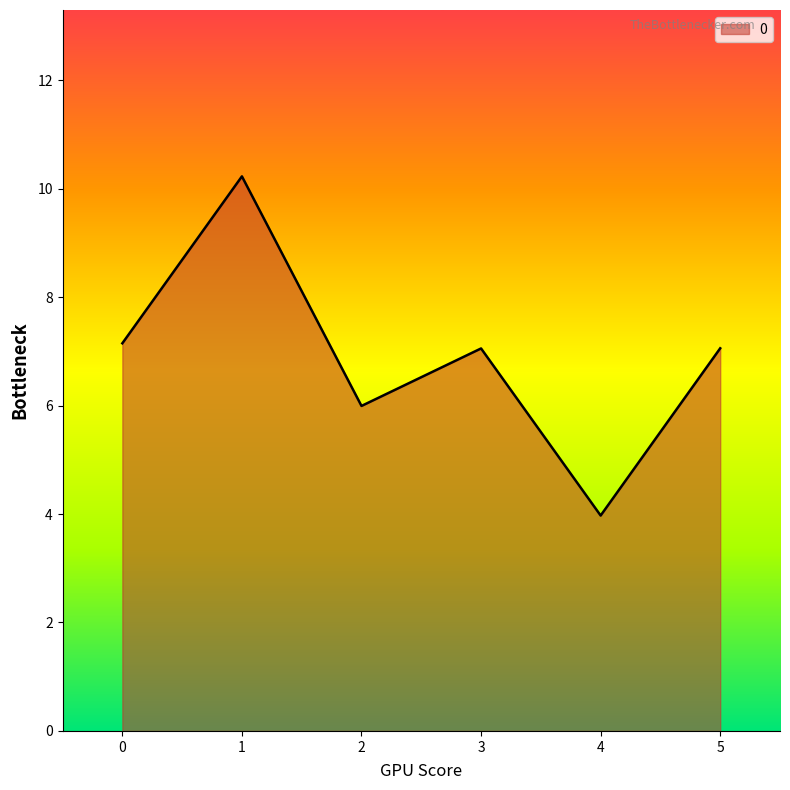

What is the difference between the values at 2 and 1?

4.2